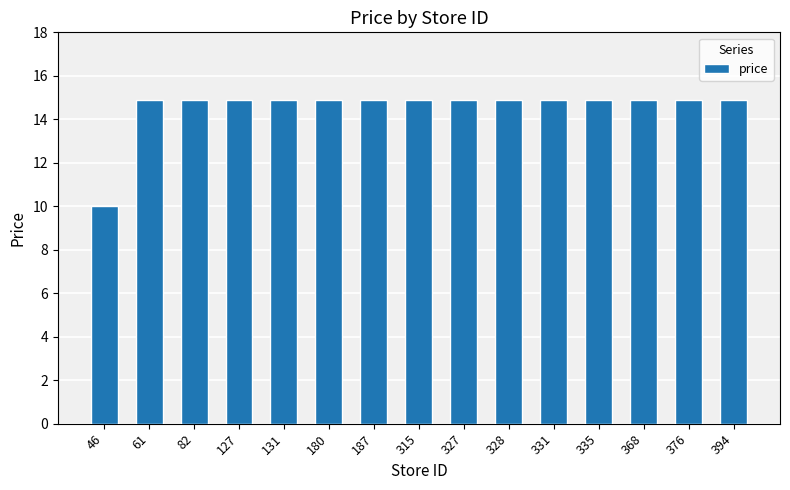

Is it true that the value at 187 is 14.9?

True